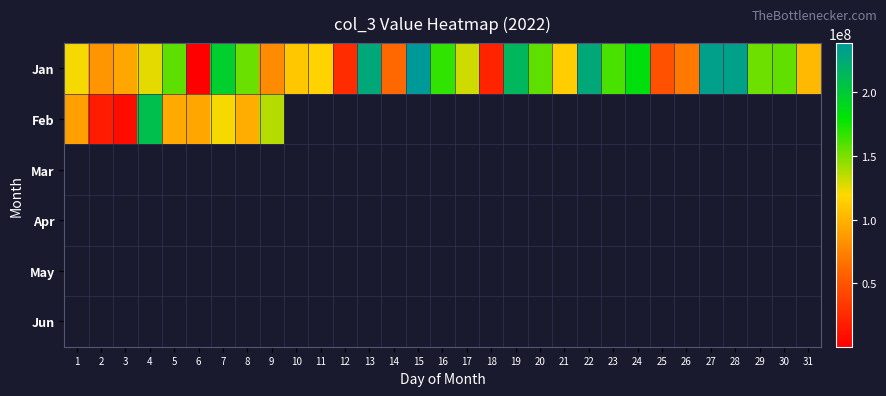

Reading left to right, list all the values displayed in this chart.

Jan: 1=121629960	2=84415096	3=94124072	4=125005760	5=156713176	6=537184	7=195373120	8=153953440	9=79649144	10=110508784	11=115605552	12=27281384	13=225734648	14=61686376	15=238001922	16=166712928	17=131000232	18=21854512	19=214765976	20=156499840	21=113564840	22=225657504	23=161851792	24=183012416	25=48301160	26=69502480	27=232325136	28=230646992	29=152675496	30=155618008	31=103208632
Feb: 1=89813536	2=17737168	3=8344256	4=208189384	5=96061256	6=94117048	7=121950288	8=97265120	9=136815560	10=0	11=0	12=0	13=0	14=0	15=0	16=0	17=0	18=0	19=0	20=0	21=0	22=0	23=0	24=0	25=0	26=0	27=0	28=0	29=0	30=0	31=0
Mar: 1=0	2=0	3=0	4=0	5=0	6=0	7=0	8=0	9=0	10=0	11=0	12=0	13=0	14=0	15=0	16=0	17=0	18=0	19=0	20=0	21=0	22=0	23=0	24=0	25=0	26=0	27=0	28=0	29=0	30=0	31=0
Apr: 1=0	2=0	3=0	4=0	5=0	6=0	7=0	8=0	9=0	10=0	11=0	12=0	13=0	14=0	15=0	16=0	17=0	18=0	19=0	20=0	21=0	22=0	23=0	24=0	25=0	26=0	27=0	28=0	29=0	30=0	31=0
May: 1=0	2=0	3=0	4=0	5=0	6=0	7=0	8=0	9=0	10=0	11=0	12=0	13=0	14=0	15=0	16=0	17=0	18=0	19=0	20=0	21=0	22=0	23=0	24=0	25=0	26=0	27=0	28=0	29=0	30=0	31=0
Jun: 1=0	2=0	3=0	4=0	5=0	6=0	7=0	8=0	9=0	10=0	11=0	12=0	13=0	14=0	15=0	16=0	17=0	18=0	19=0	20=0	21=0	22=0	23=0	24=0	25=0	26=0	27=0	28=0	29=0	30=0	31=0